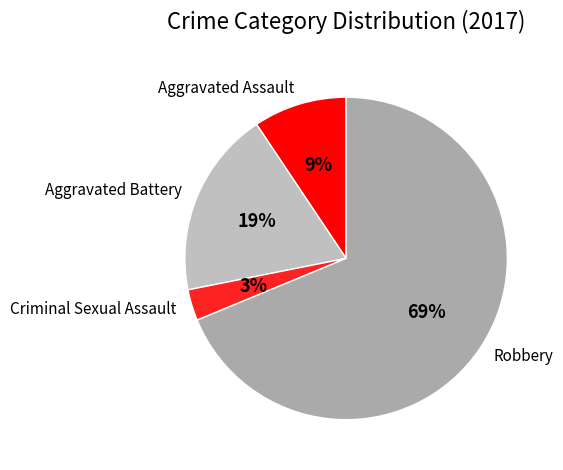

Which category has the biggest portion of the pie?

Robbery